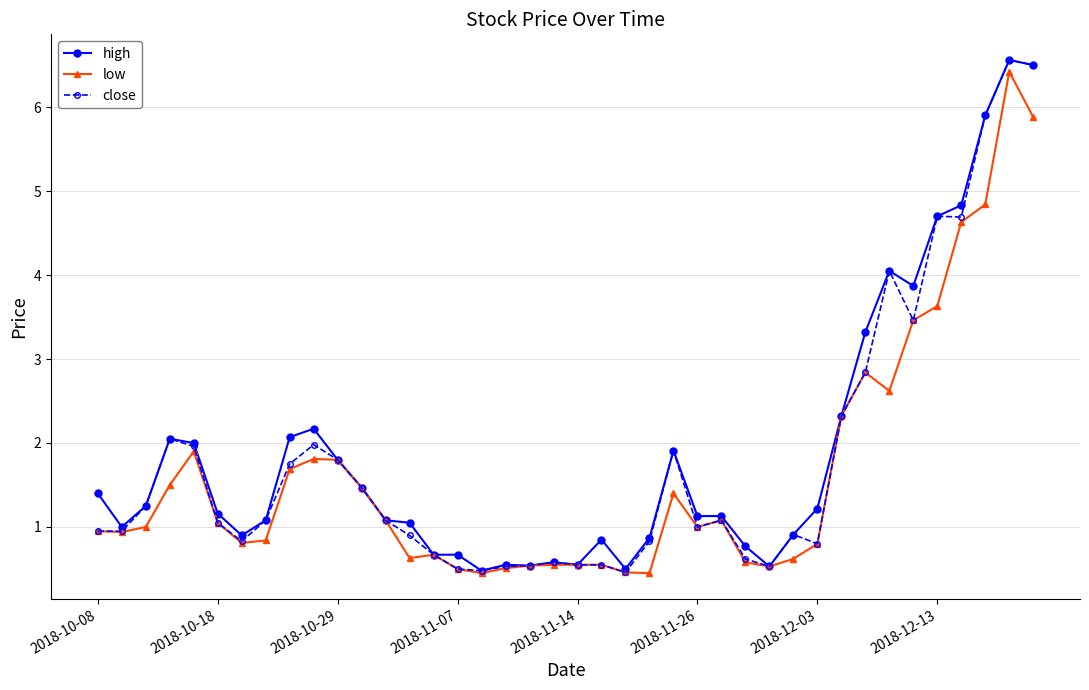

What is the lowest value of the close series?

0.5